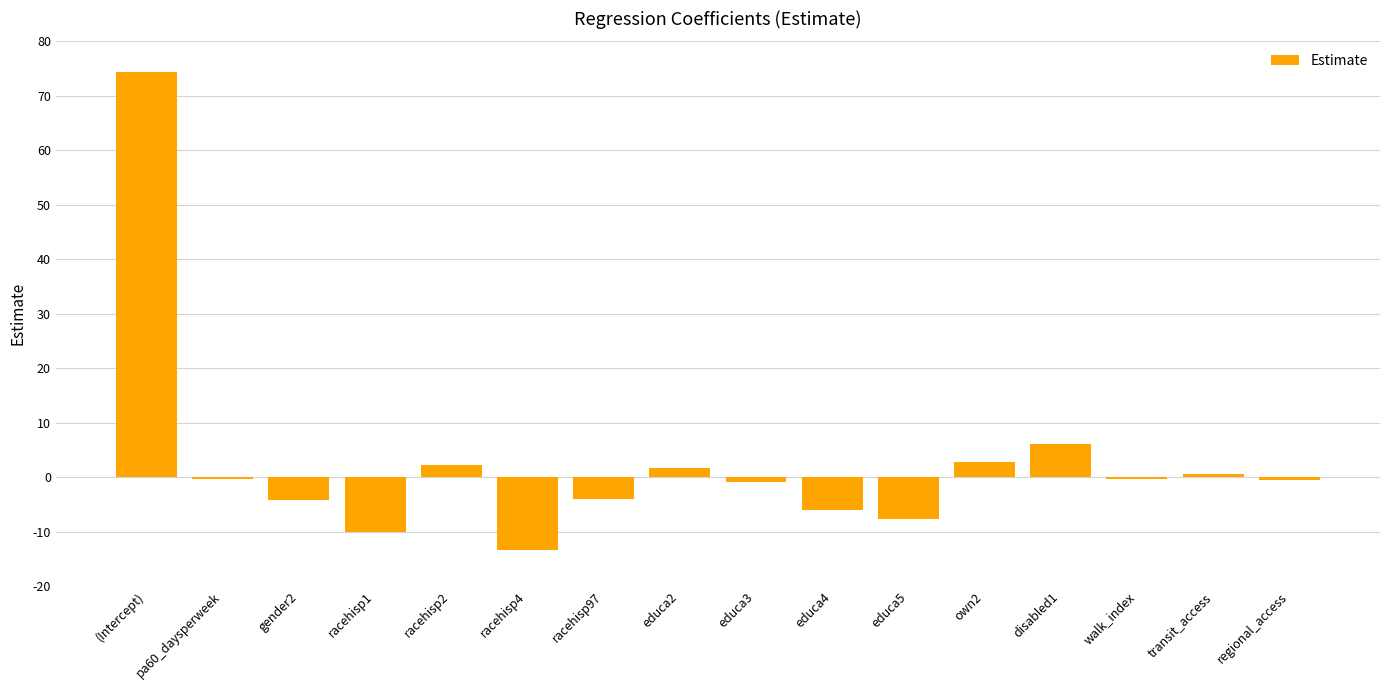

Read the value at walk_index.

-0.3